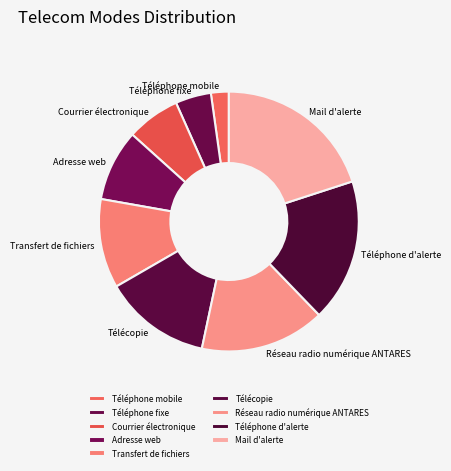

Which has a higher value, Courrier électronique or Téléphone d'alerte?

Téléphone d'alerte